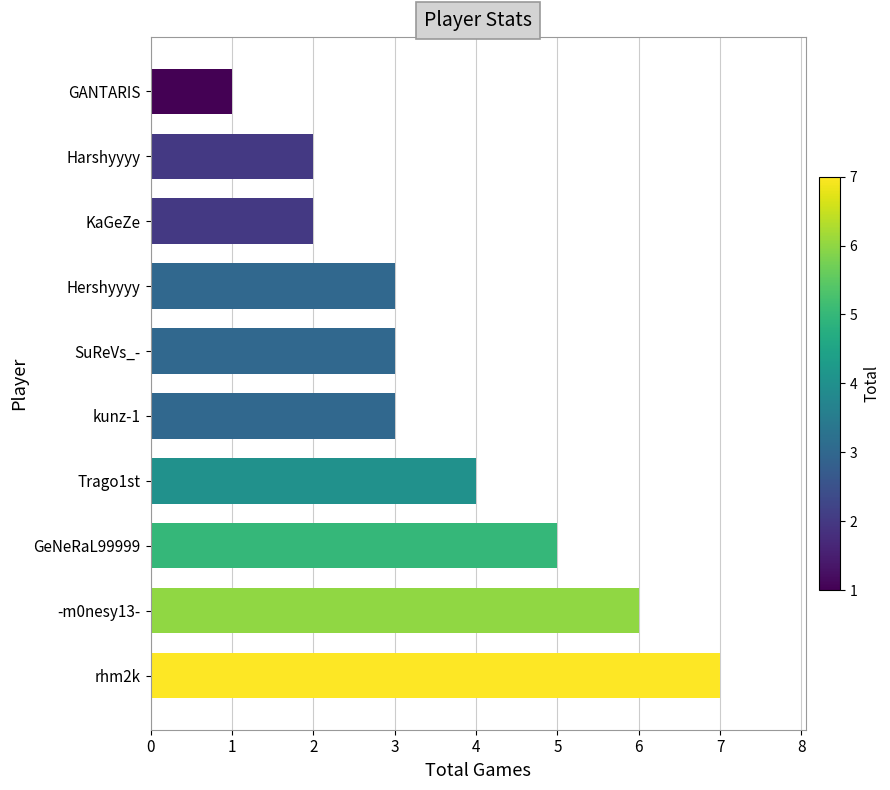

Reading bottom to top, what are all the values shown in this chart?

7	6	5	4	3	3	3	2	2	1